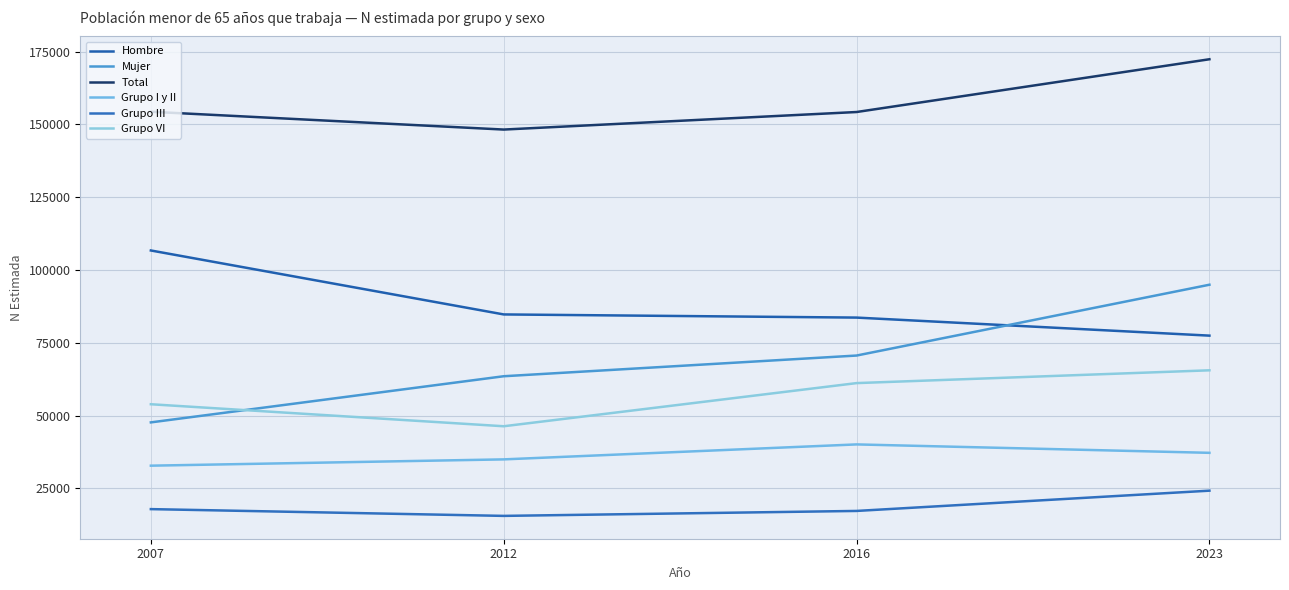

Which series changed the most between 2007 and 2023?

Mujer